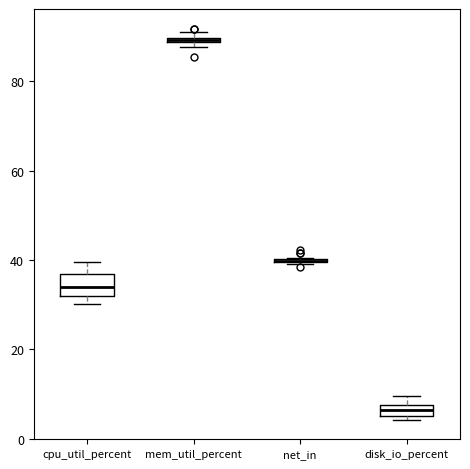

Comparing the boxes themselves (not the whiskers), which one is the tallest?

cpu_util_percent